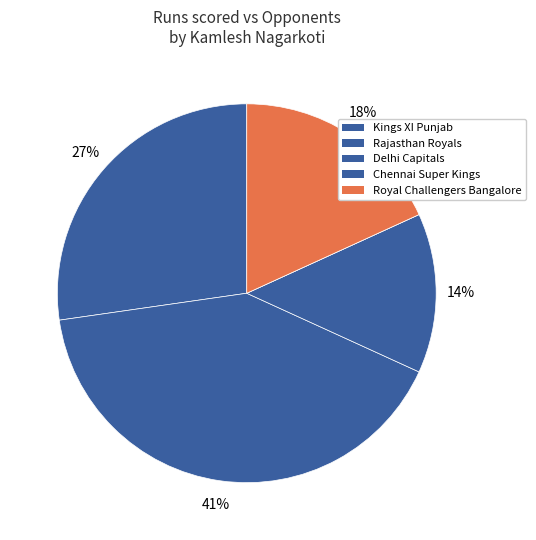

To the nearest percent, what is the combined percentage of Chennai Super Kings and Kings XI Punjab?

27%